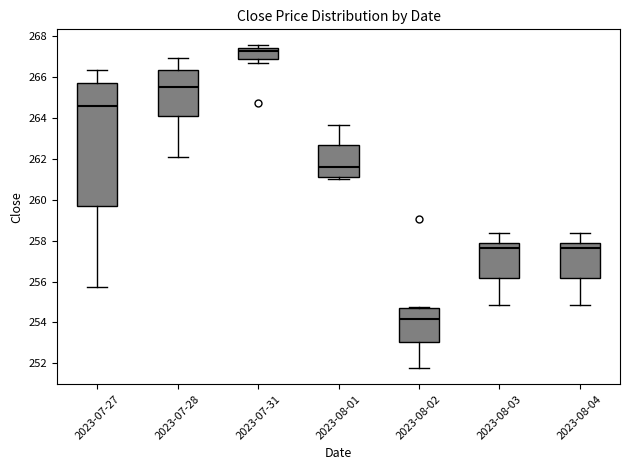

Which box has the lowest median line?

2023-08-02